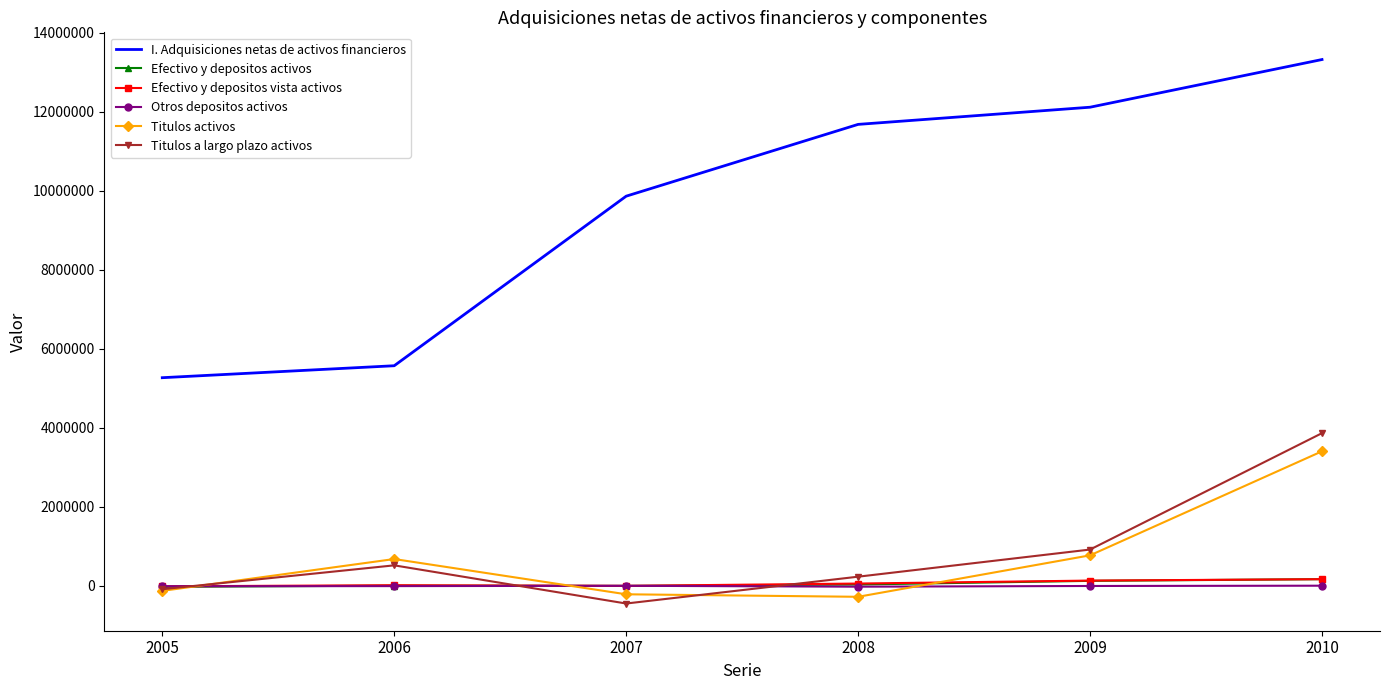

The value of Titulos a largo plazo activos at 2009 is 915525. True or false?

True